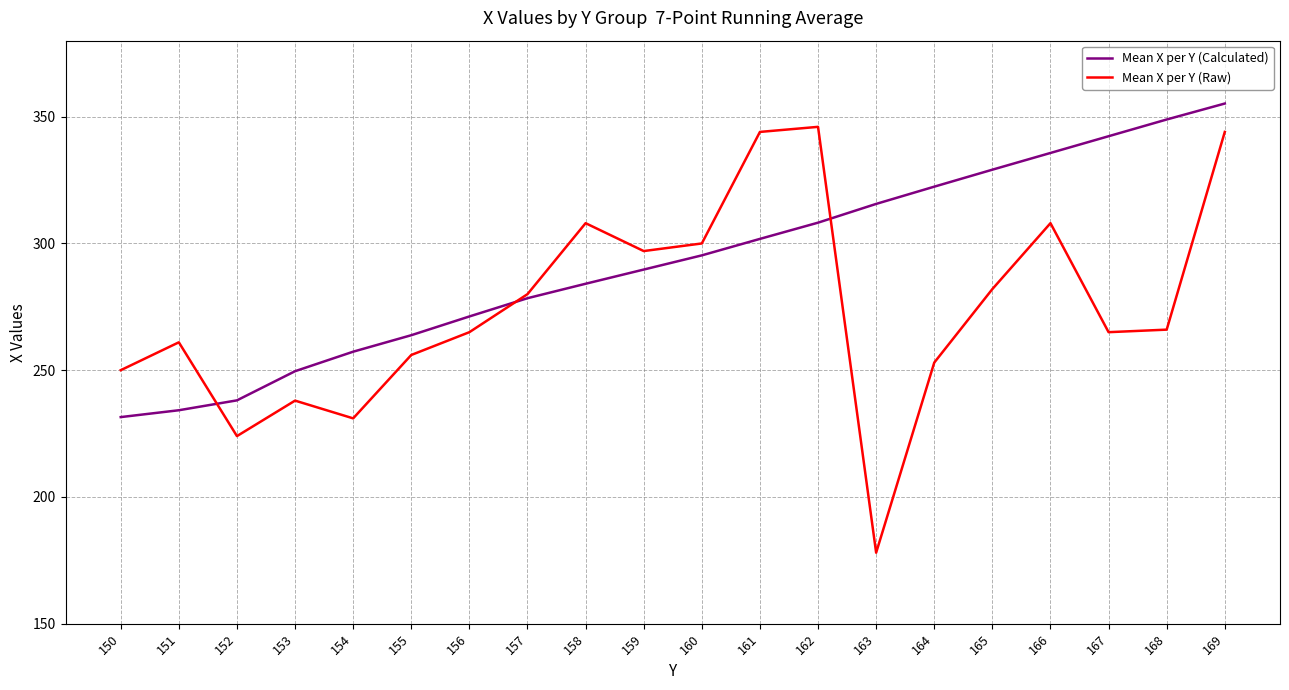

How many categories are shown in the chart?

20